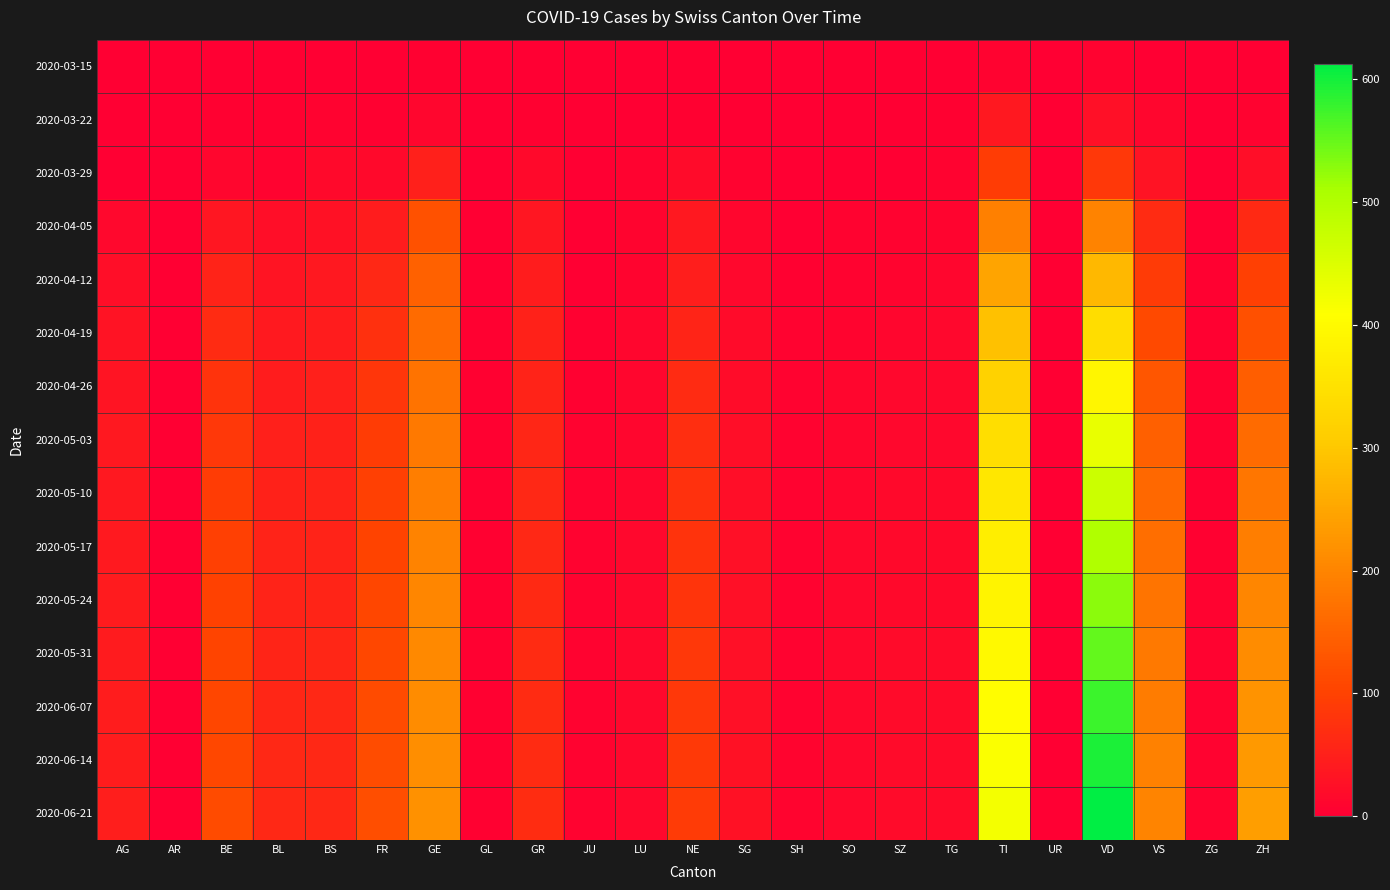

Which series has the largest range (max minus min)?

2020-06-21